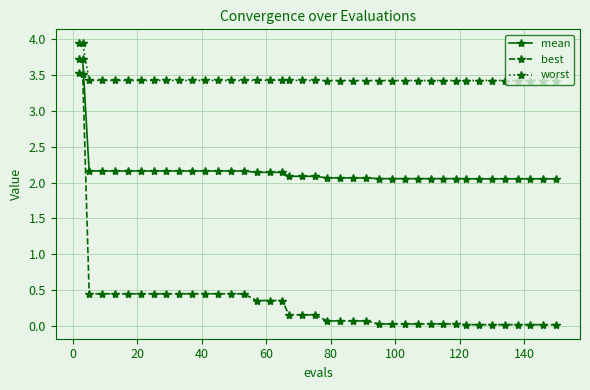

List the series in order of their overall mean, highest first.

worst, mean, best